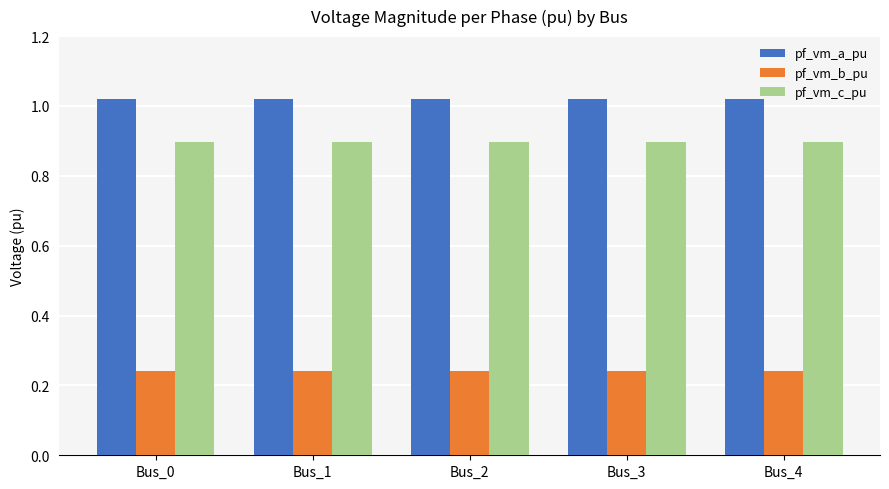

What is the sum of the pf_vm_a_pu values at Bus_3 and Bus_1?

2.0